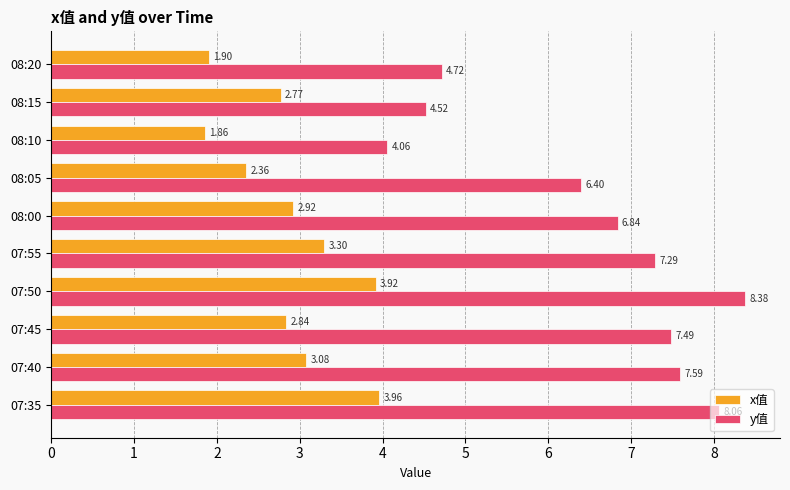

Which series has the widest spread of values?

y值